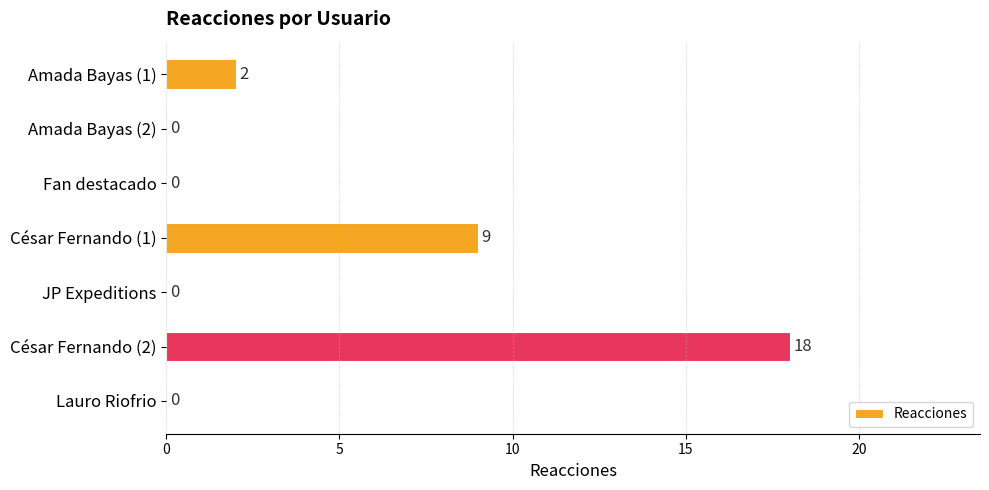

Reading top to bottom, list all the values displayed in this chart.

Amada Bayas (1)=2	Amada Bayas (2)=0	Fan destacado=0	César Fernando (1)=9	JP Expeditions=0	César Fernando (2)=18	Lauro Riofrio=0